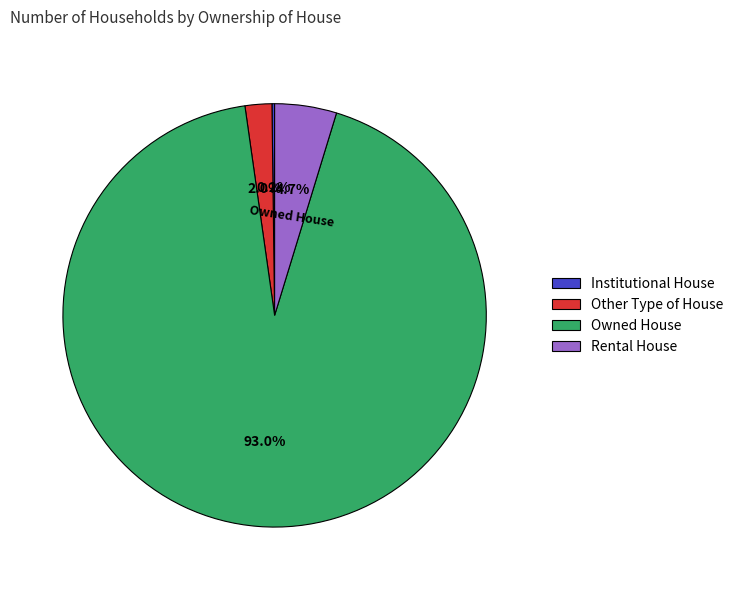

What is the largest slice in the pie chart?

Owned House